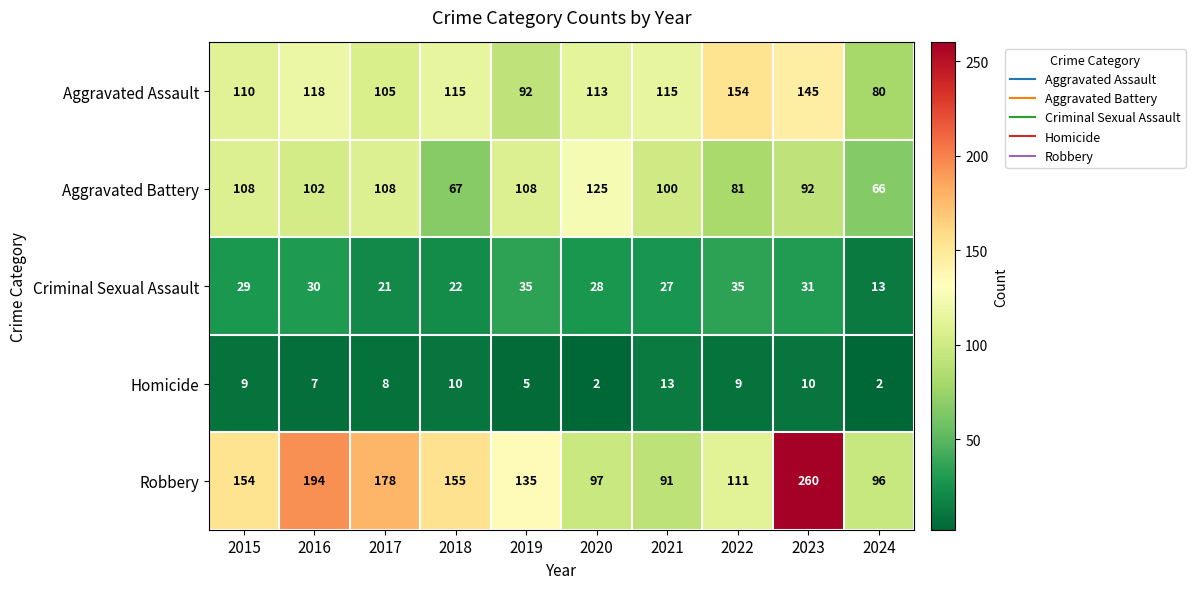

What is the sum of the Robbery values at 2018 and 2015?

309